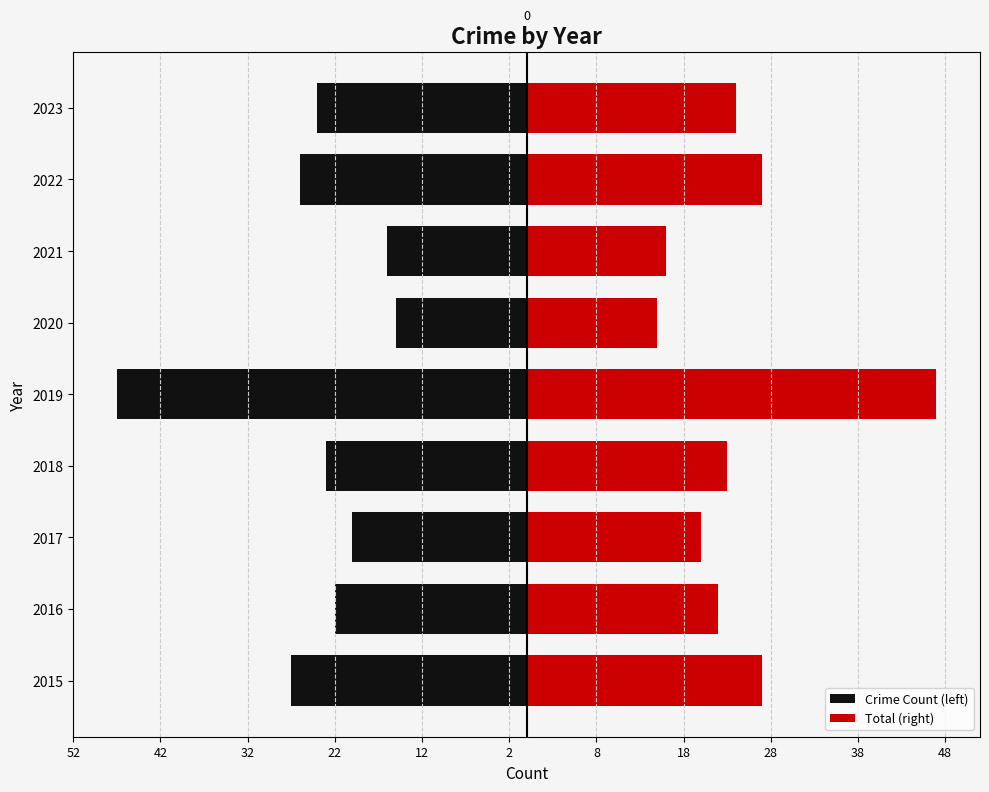

At how many categories does at least one series exceed -34?

9